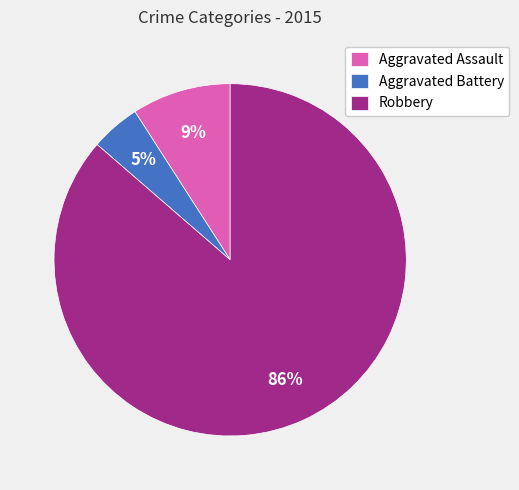

To the nearest percent, what is the difference between the Robbery and Aggravated Assault slice percentages?

77%